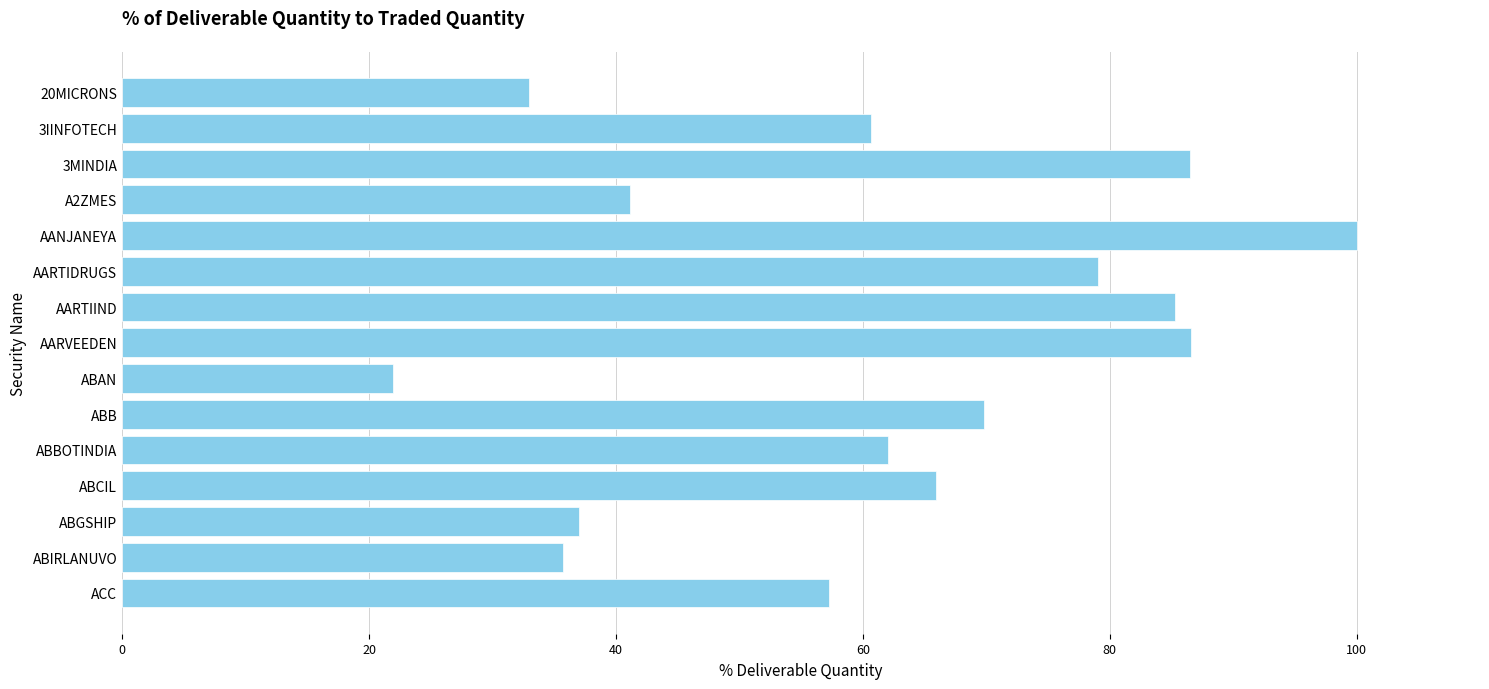

The value at ABBOTINDIA is 19.8. True or false?

False